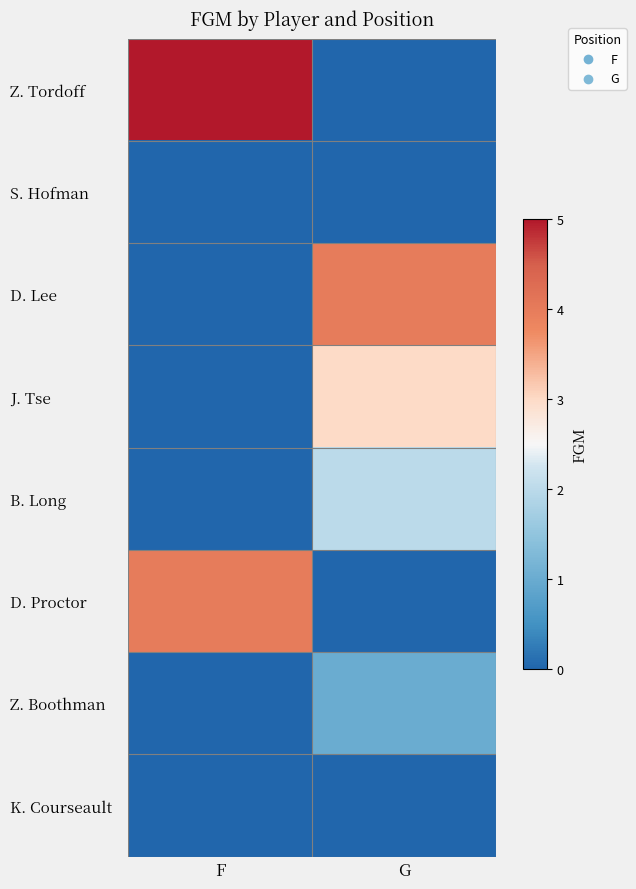

What is the difference between the highest and lowest values at F?

5